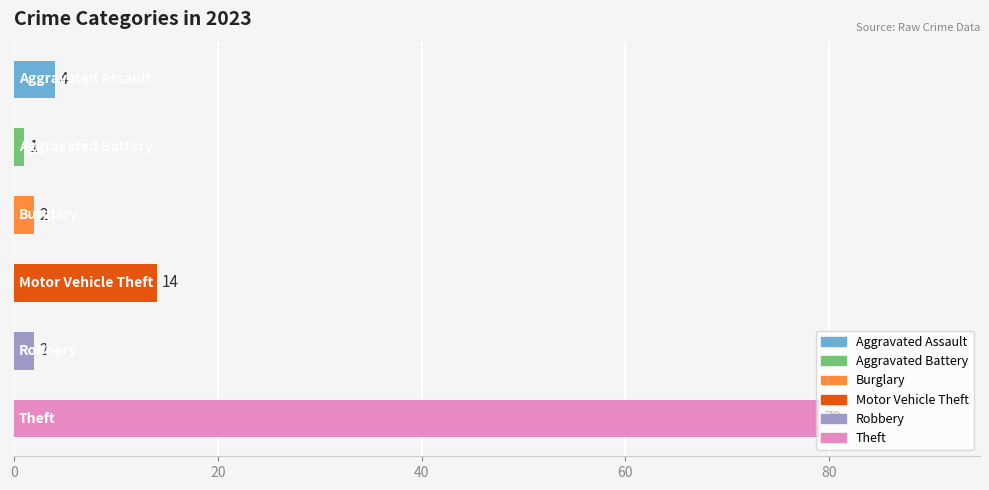

What is the average value?

17